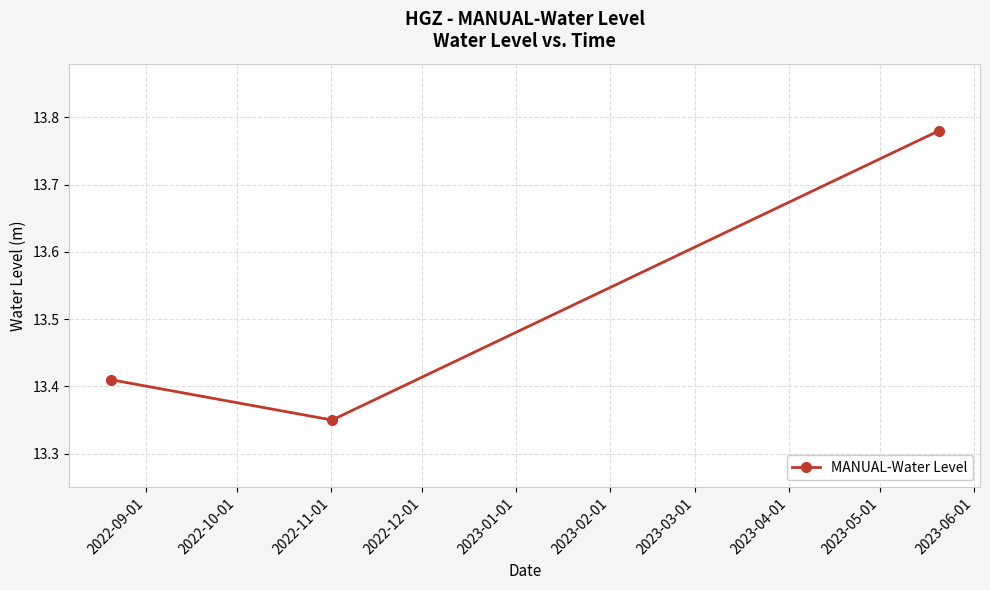

What is the average value?

13.5